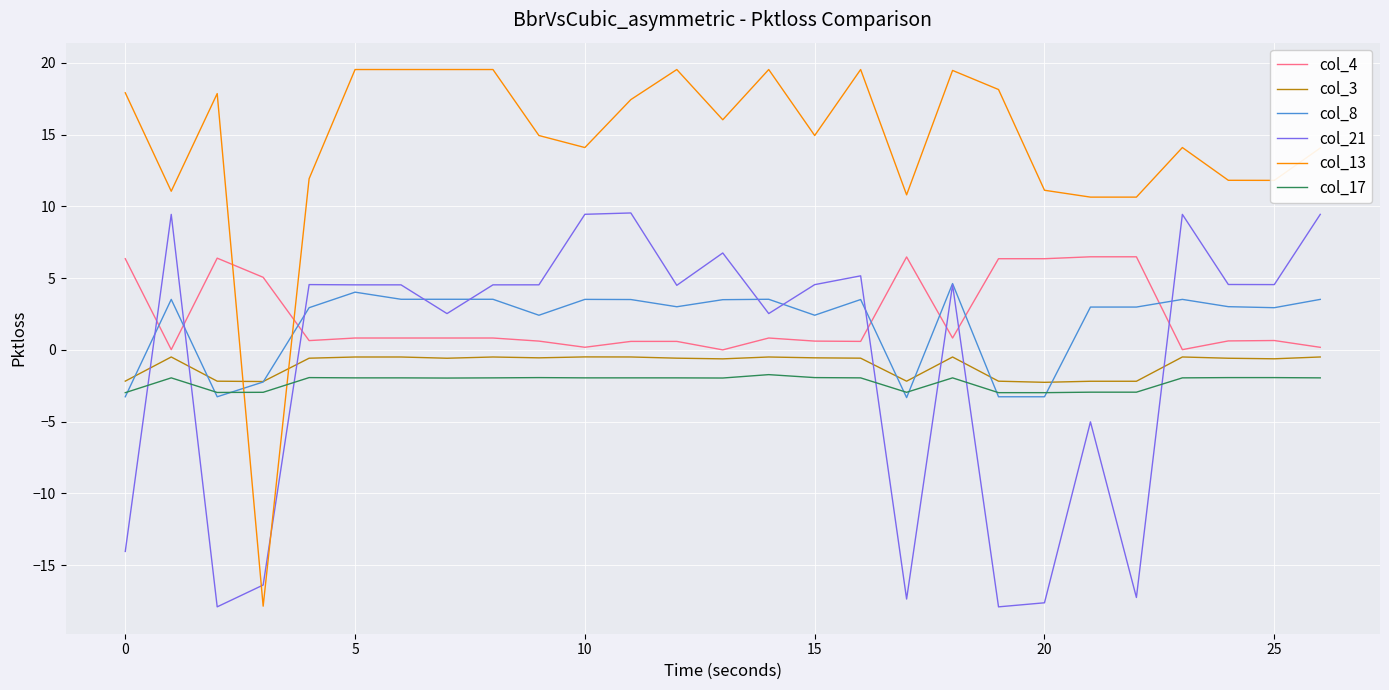

True or false: col_4 and col_17 cross at least once.

False